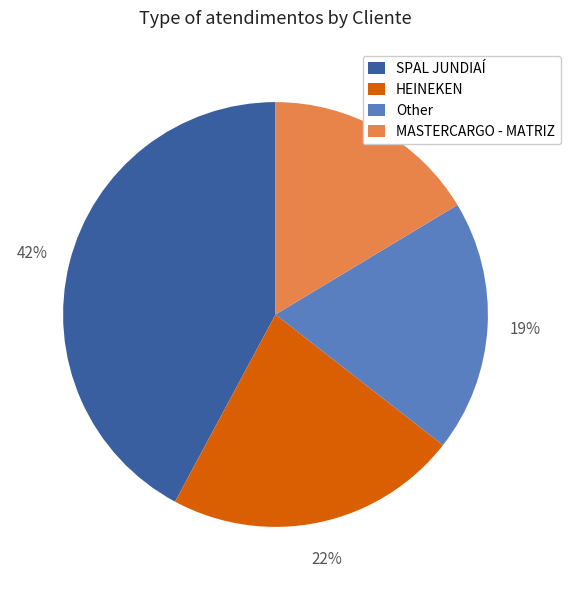

Which slice is the largest?

SPAL JUNDIAÍ